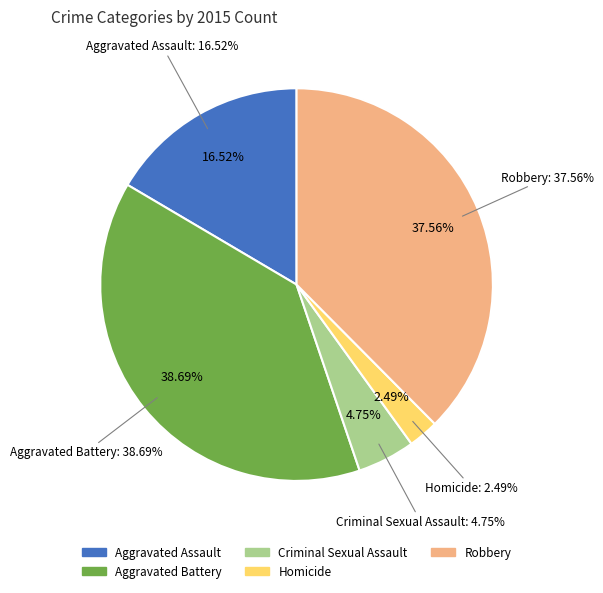

To the nearest percent, what percentage of the pie is Homicide?

2%